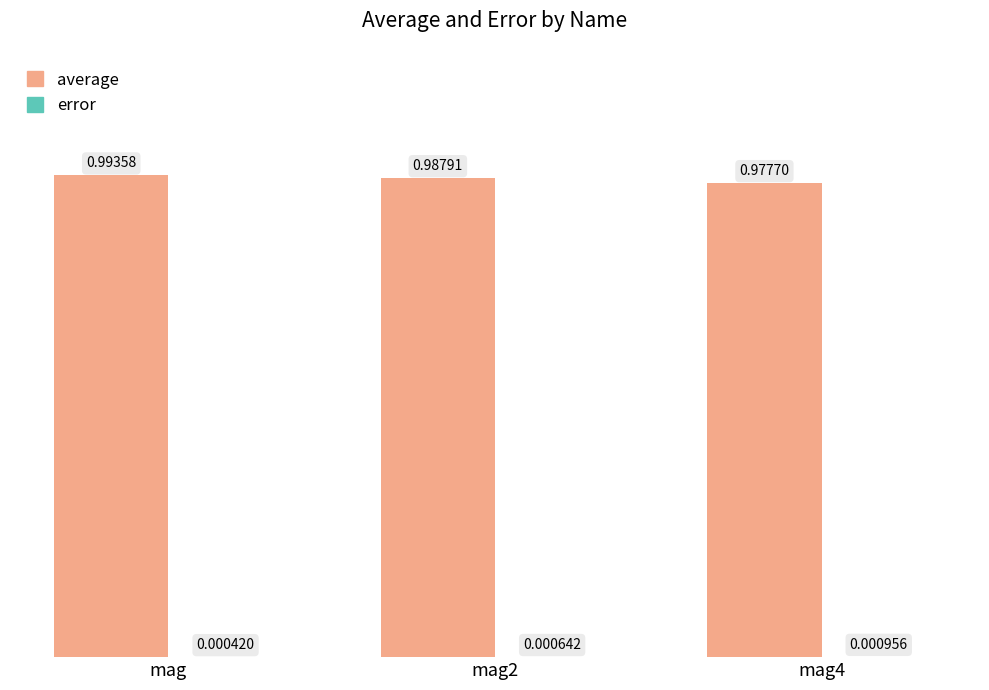

Which label corresponds to the largest value in the chart?

mag